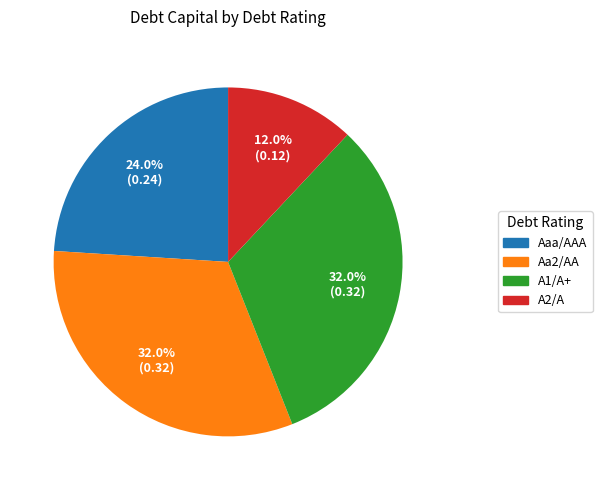

True or false: A2/A accounts for 12% of the total.

True